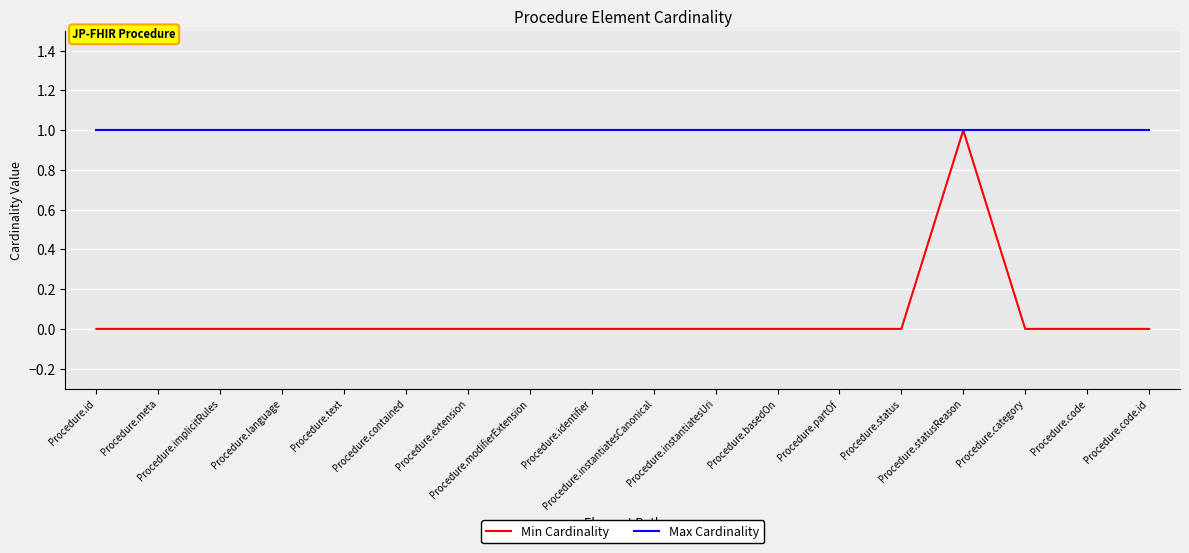

The Min Cardinality series shows 0 at Procedure.instantiatesUri. True or false?

True